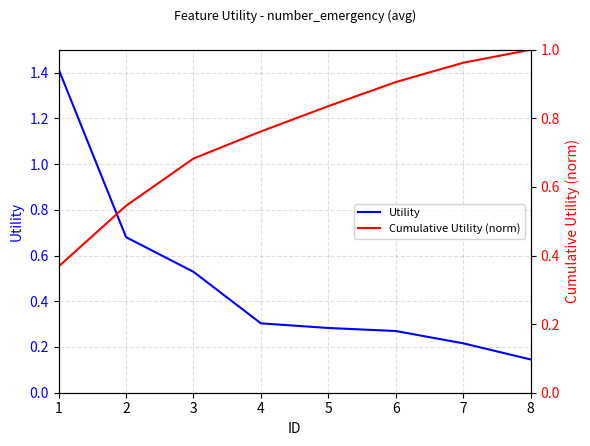

Rank the series at 5 from lowest to highest value.

Utility, Cumulative Utility (norm)